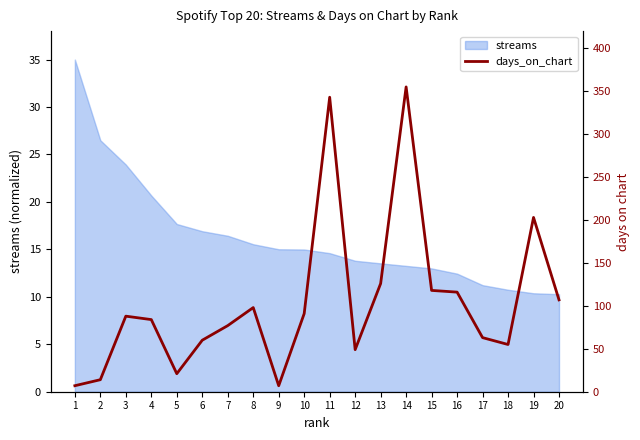

What is the minimum value for streams?

10.3